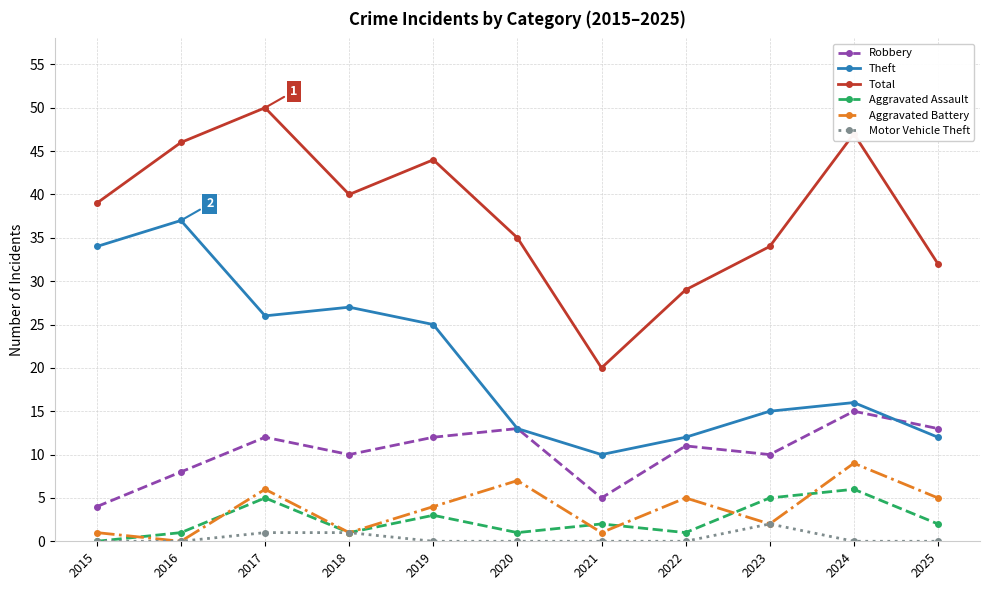

True or false: Robbery and Aggravated Assault cross at least once.

False